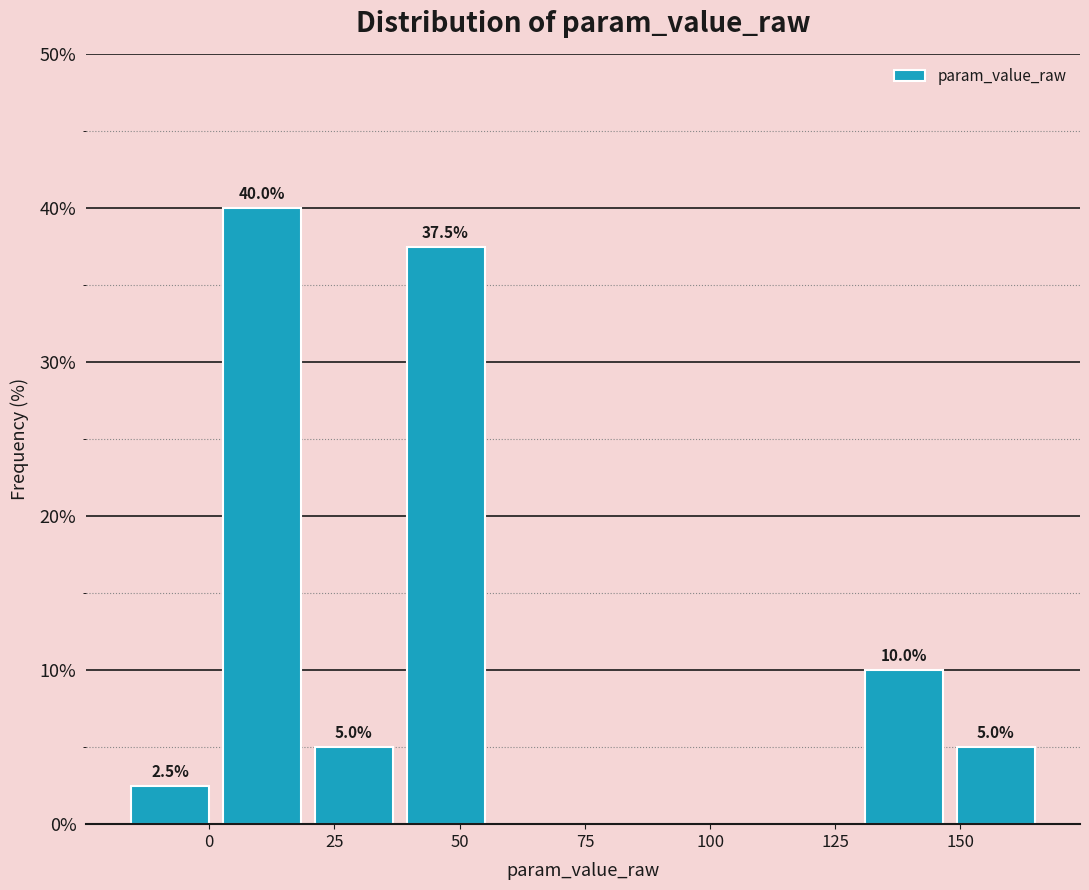

Read against the x-axis, roughly where is the centre of the tallest bar?

10